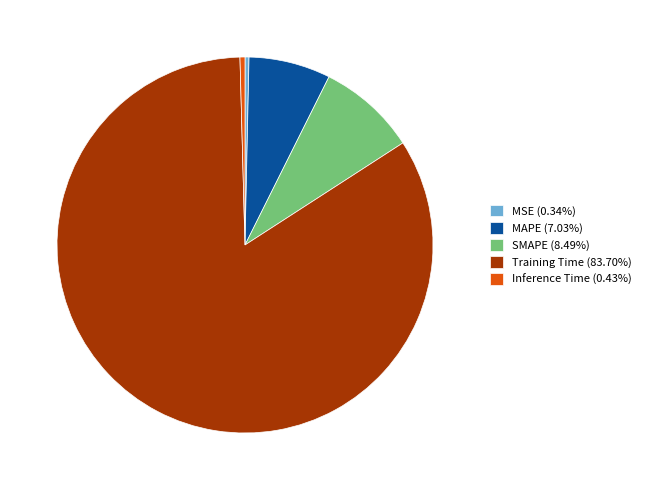

Is Training Time (83.70%) the majority of the pie?

Yes